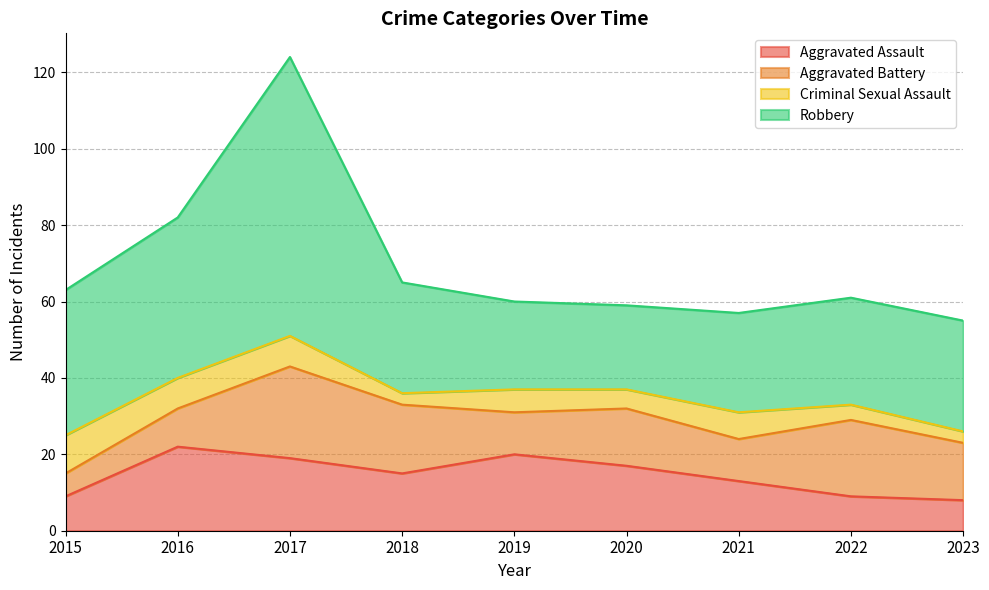

What is the value of the Robbery point at the 2nd from the left?

42